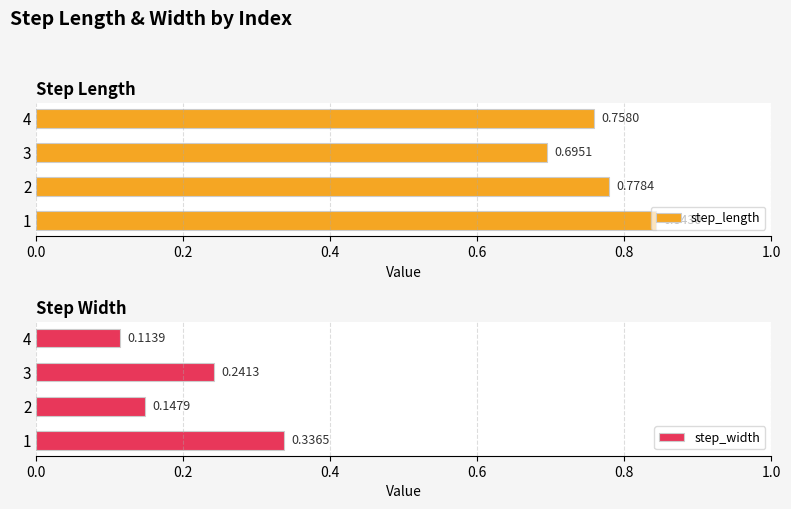

Which series has the largest total across all categories?

step_length